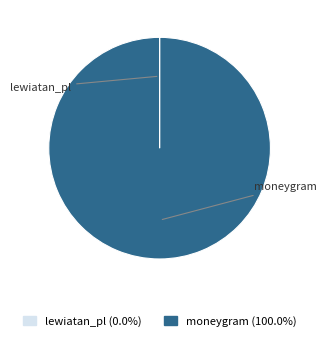

What is the majority slice?

moneygram